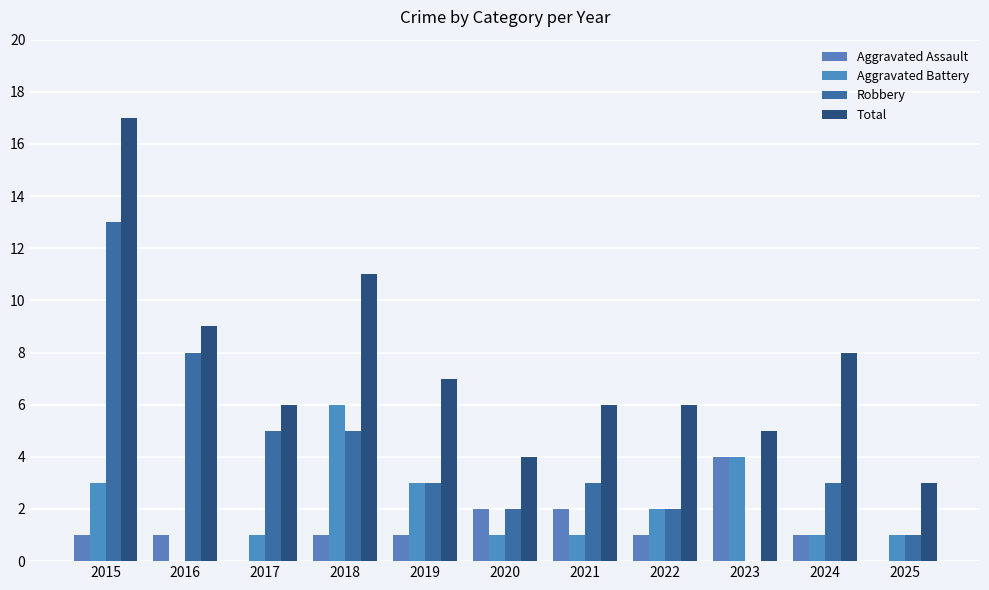

What are all the series names shown in the legend?

Aggravated Assault, Aggravated Battery, Robbery, Total